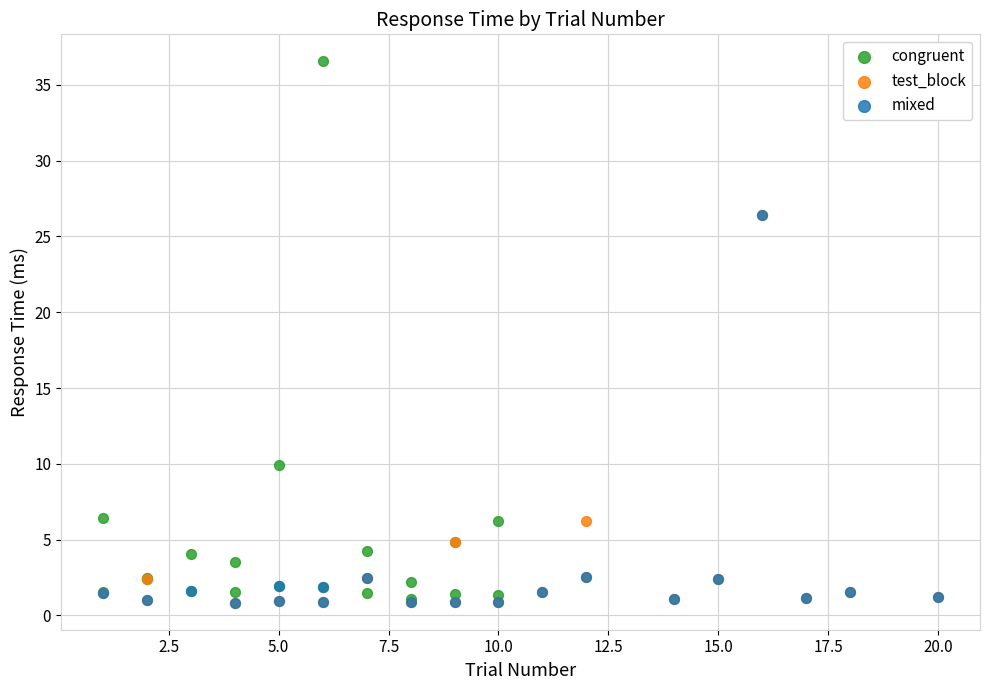

Which series reaches the maximum Y coordinate?

congruent